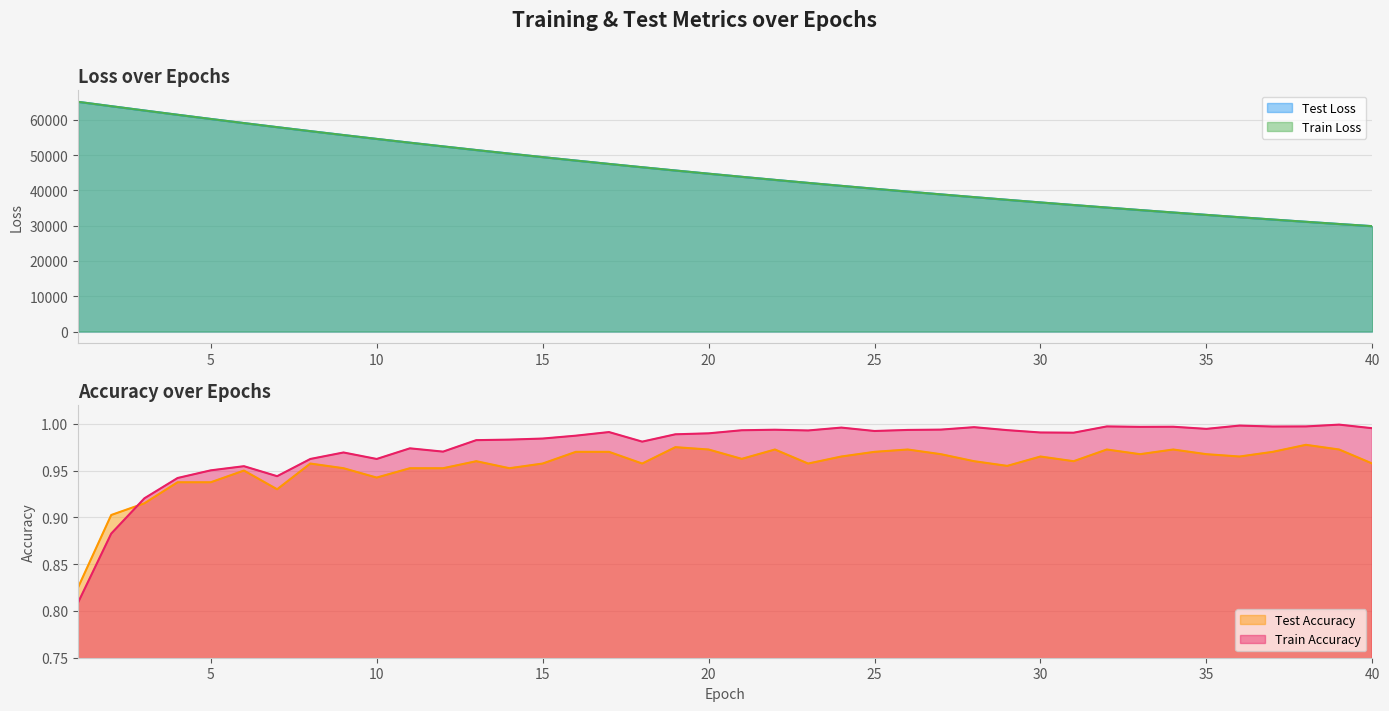

Does the chart display data point markers on the line(s)?

No